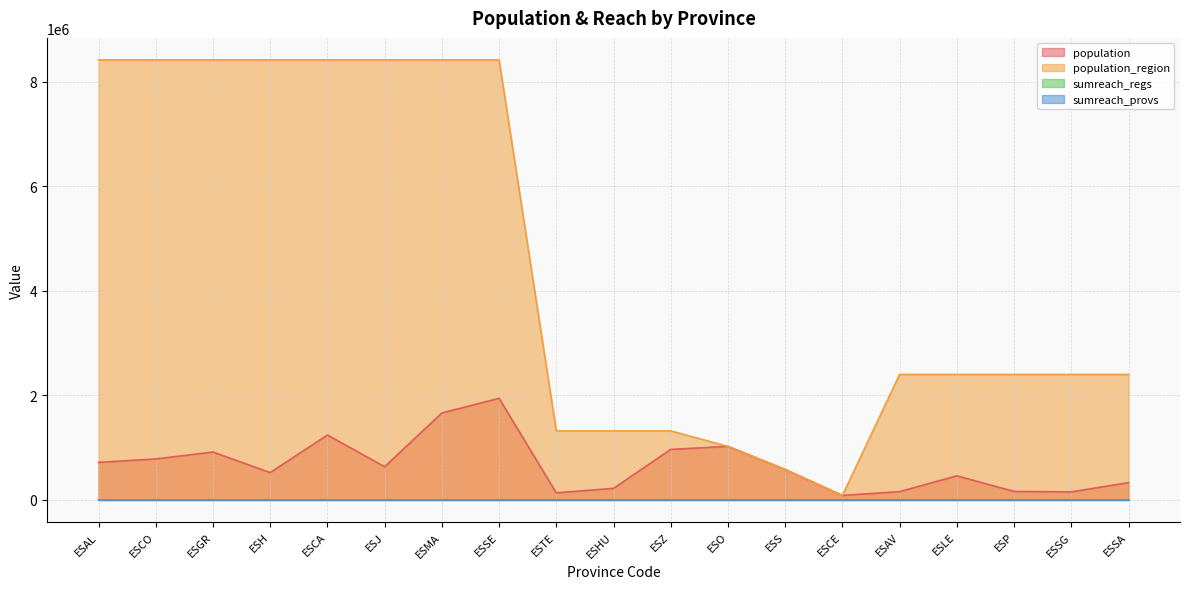

Which series changed the most between ESMA and ESSA?

population_region